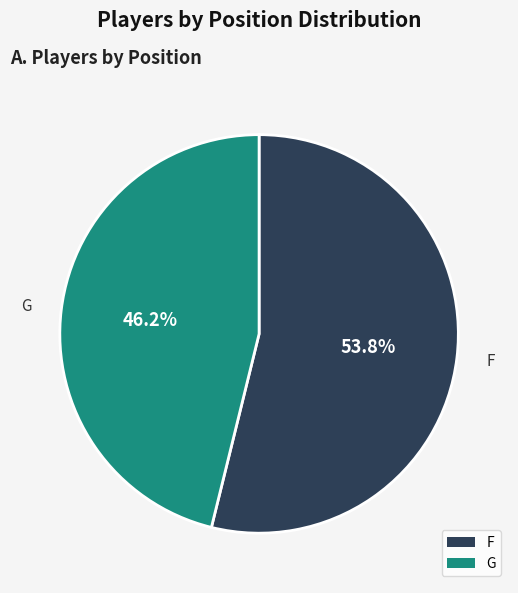

Does F represent more than half of the total?

Yes